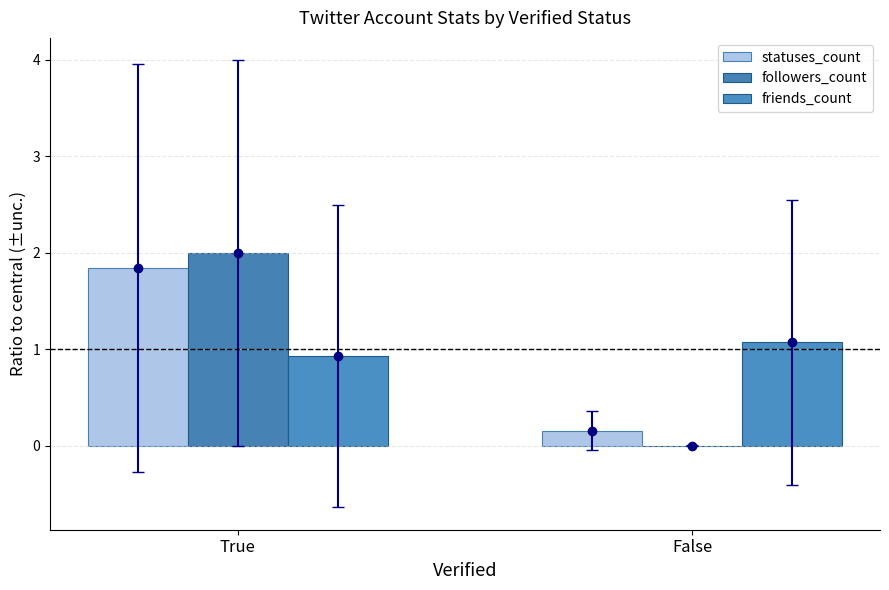

How many groups of bars are there?

2